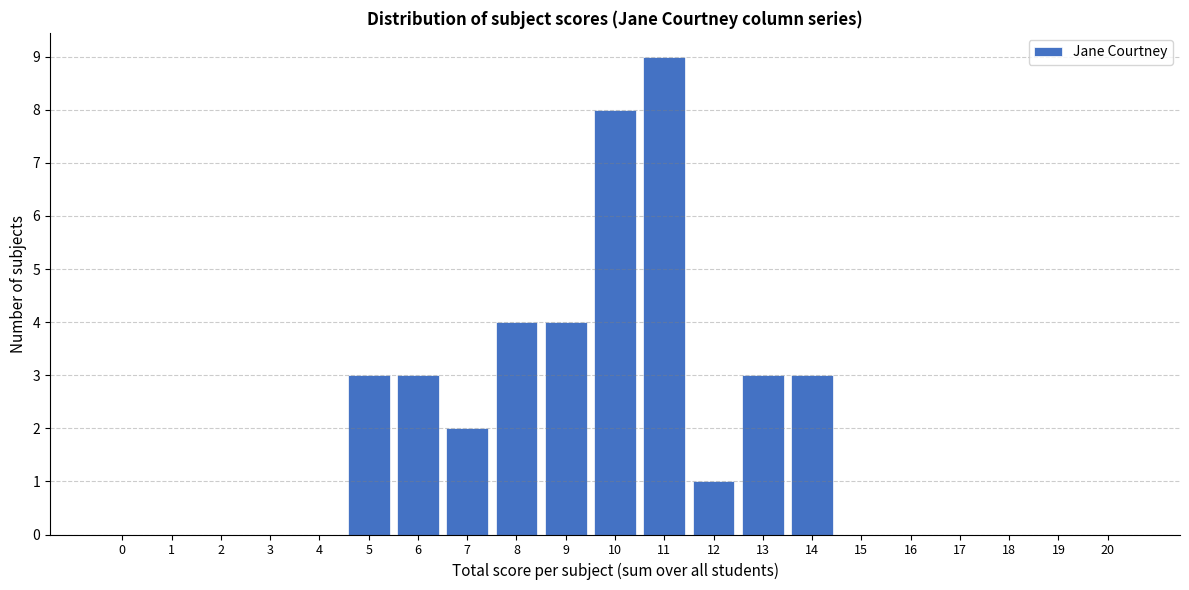

Reading left to right, transcribe all the data shown in this chart.

0=0	1=0	2=0	3=0	4=0	5=3	6=3	7=2	8=4	9=4	10=8	11=9	12=1	13=3	14=3	15=0	16=0	17=0	18=0	19=0	20=0